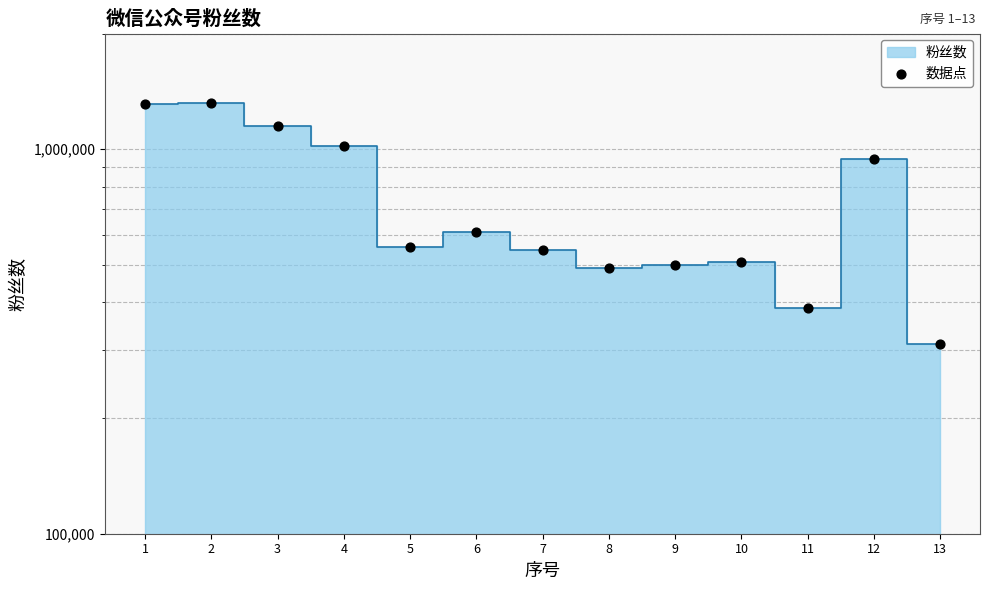

Between 5 and 13, which is larger?

5